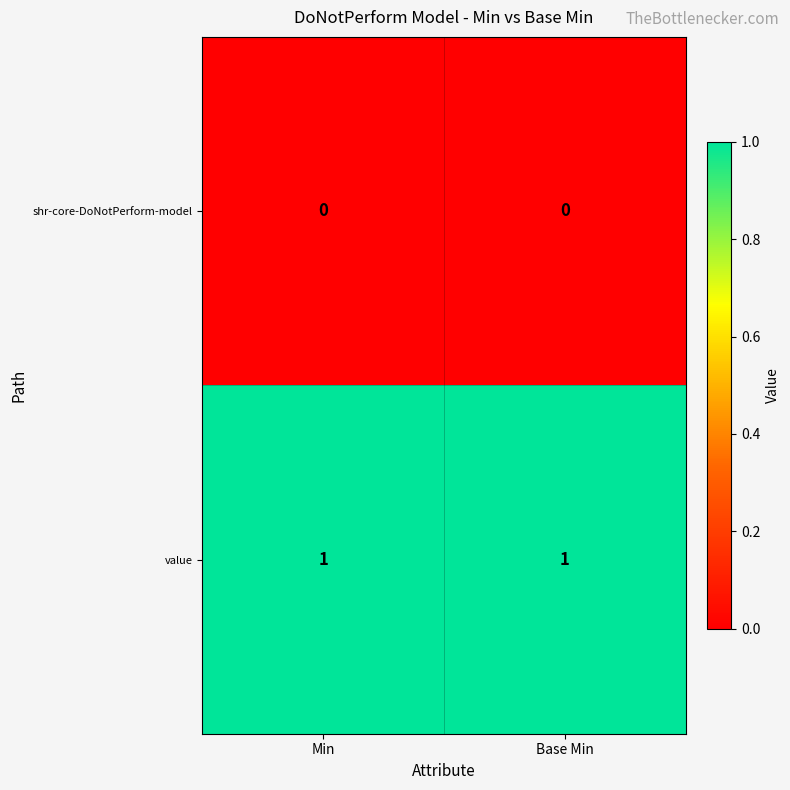

List the series in order of their overall mean, highest first.

value, shr-core-DoNotPerform-model